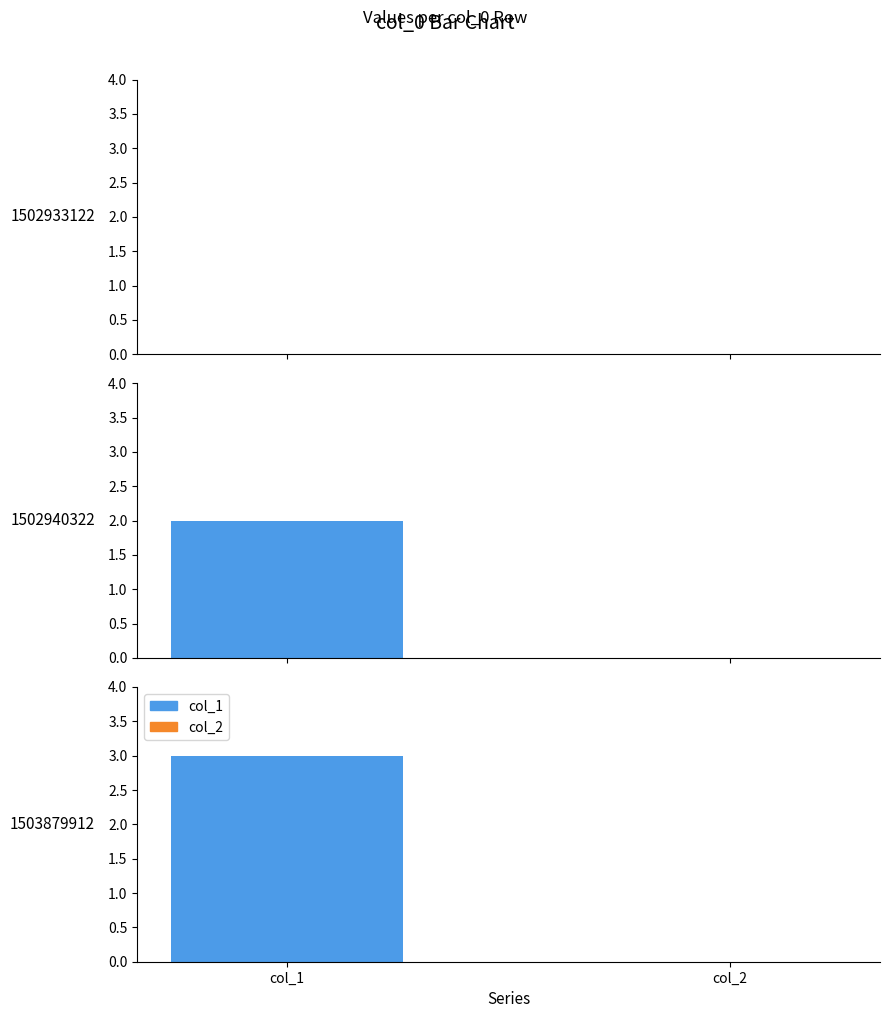

At which label is col_2 closest to 0?

1502933122